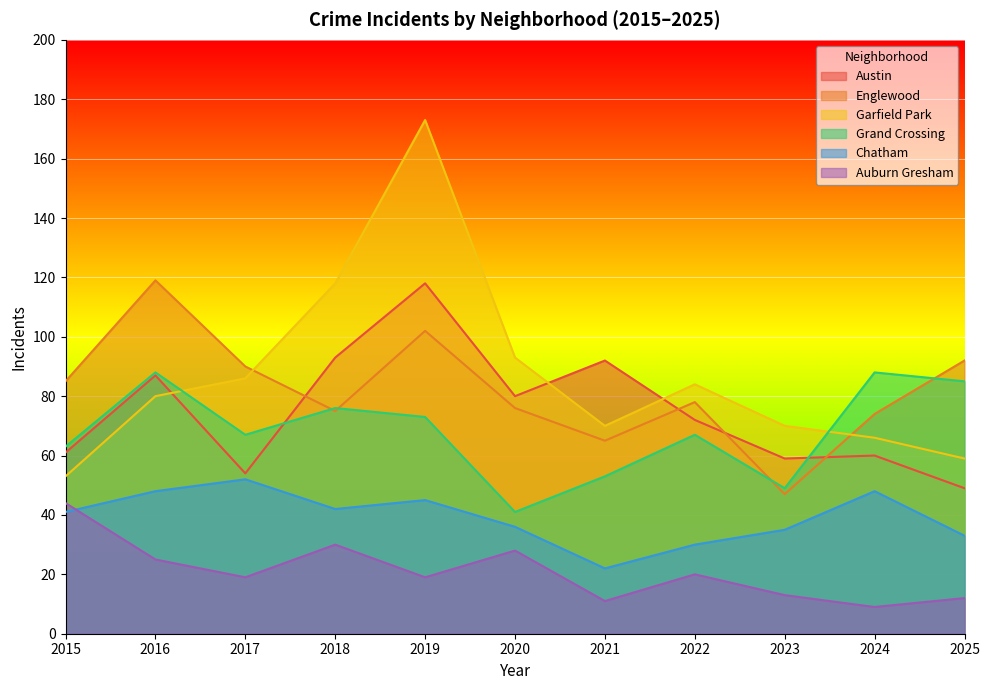

True or false: Chatham and Englewood intersect in this chart.

False